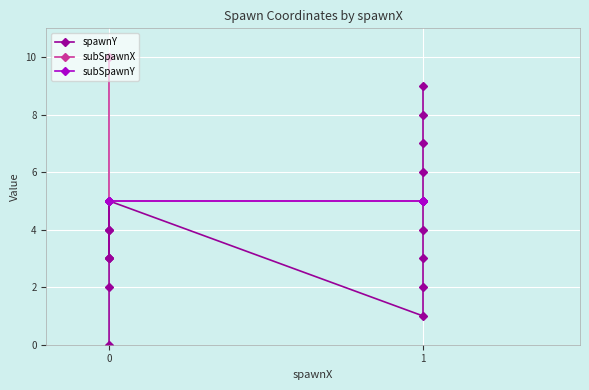

Which has a higher value, 0 or 1?

1